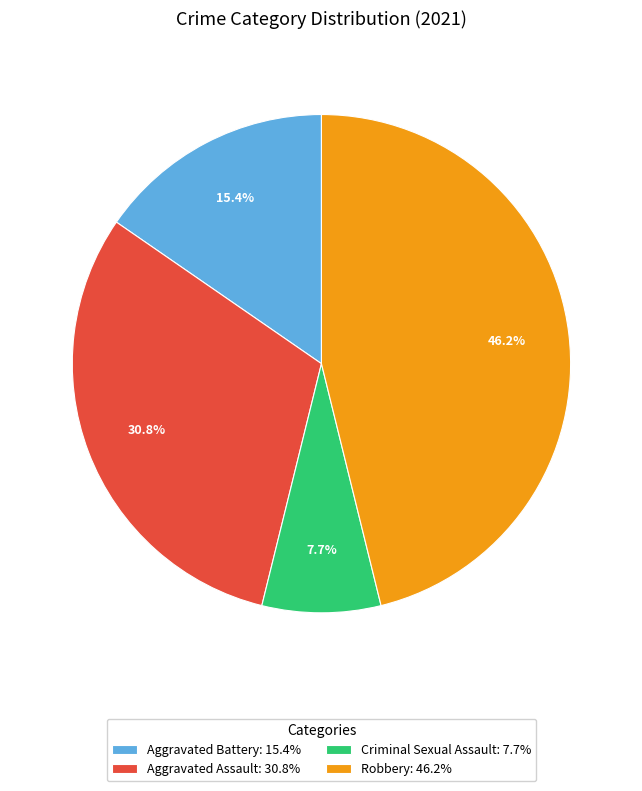

How many slices are in this pie chart?

4